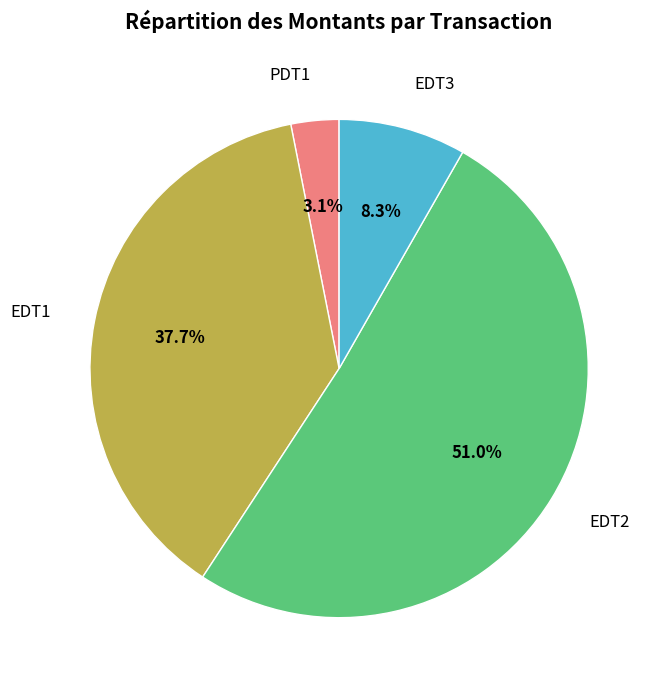

What is the ratio of the value at EDT3 to the value at EDT1?

0.2